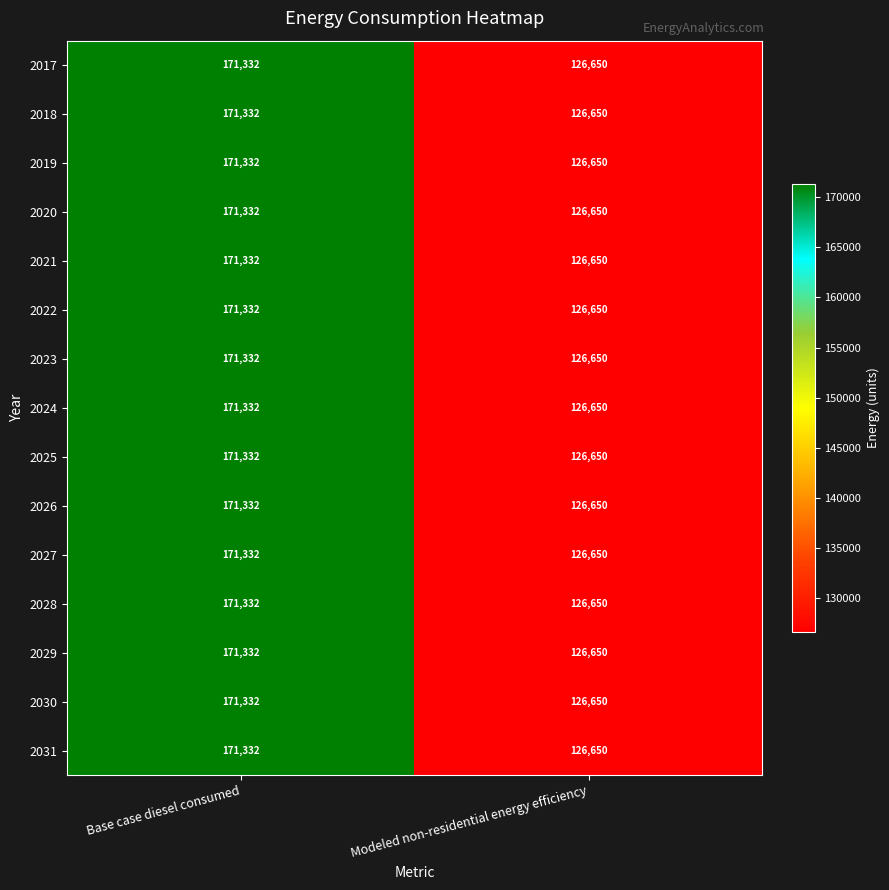

Is it true that 2022 equals 126650 at Modeled non-residential energy efficiency?

True